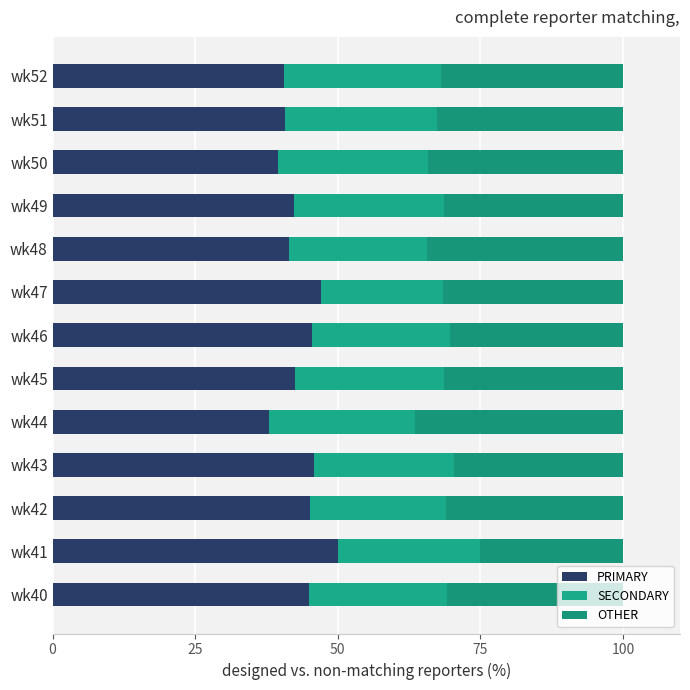

How many categories are shown in the chart?

13